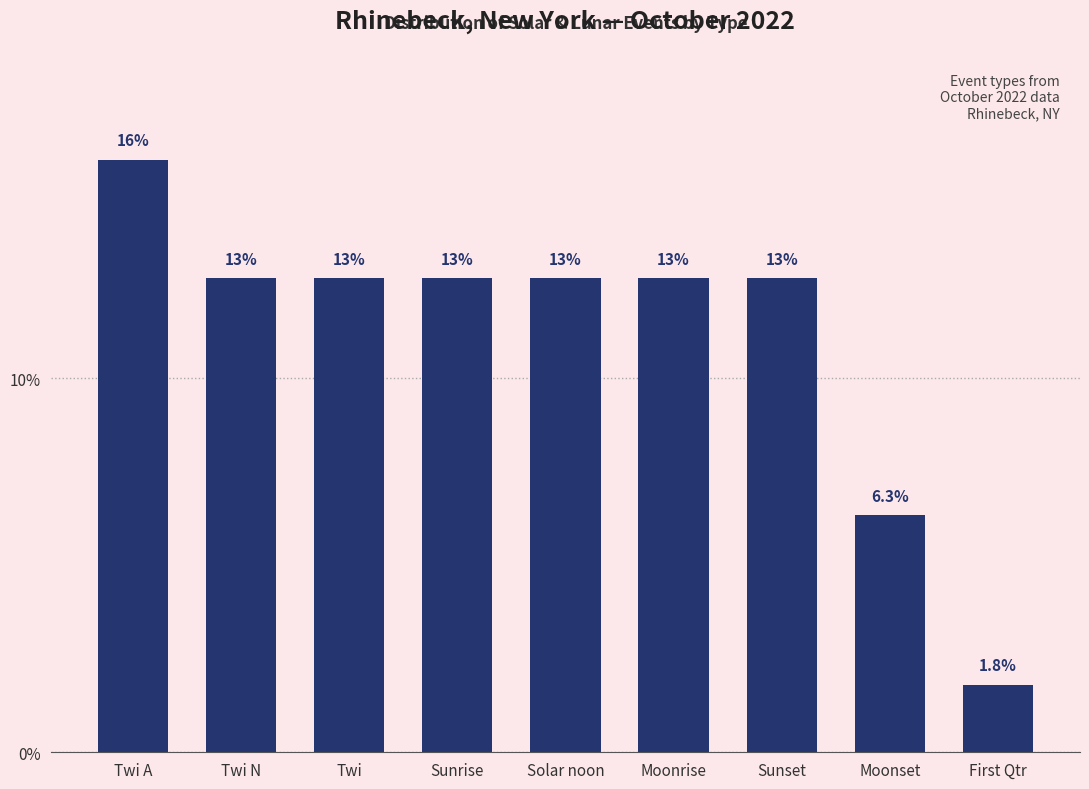

Are the bars horizontal?

No